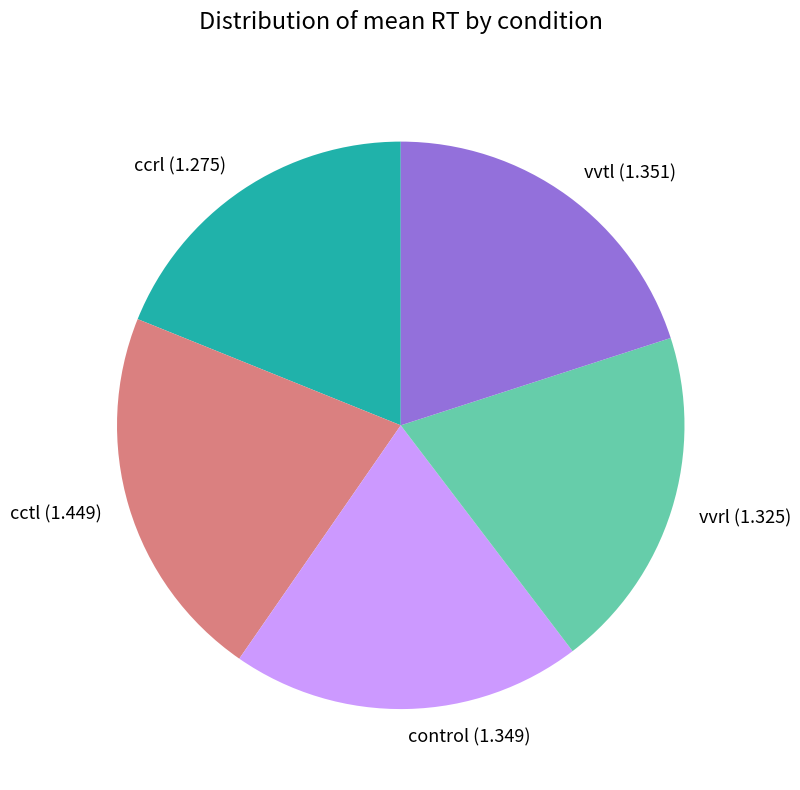

Is it true that control is 15% of the pie?

False